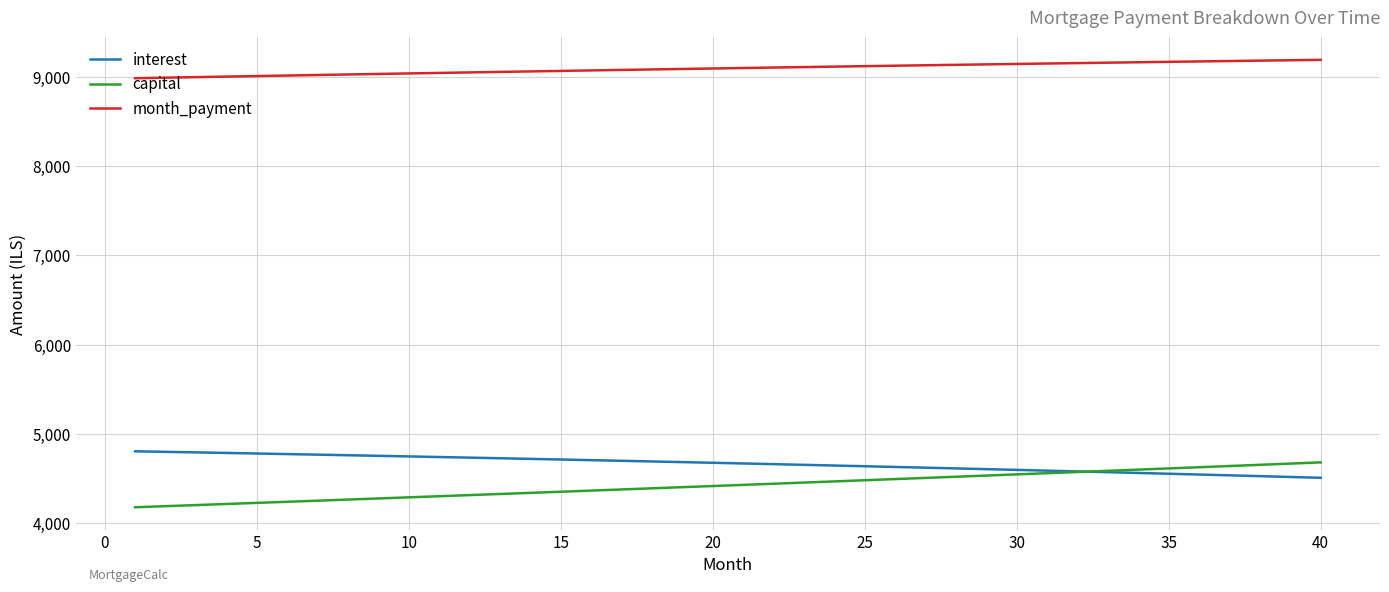

What are all the series names shown in the legend?

interest, capital, month_payment